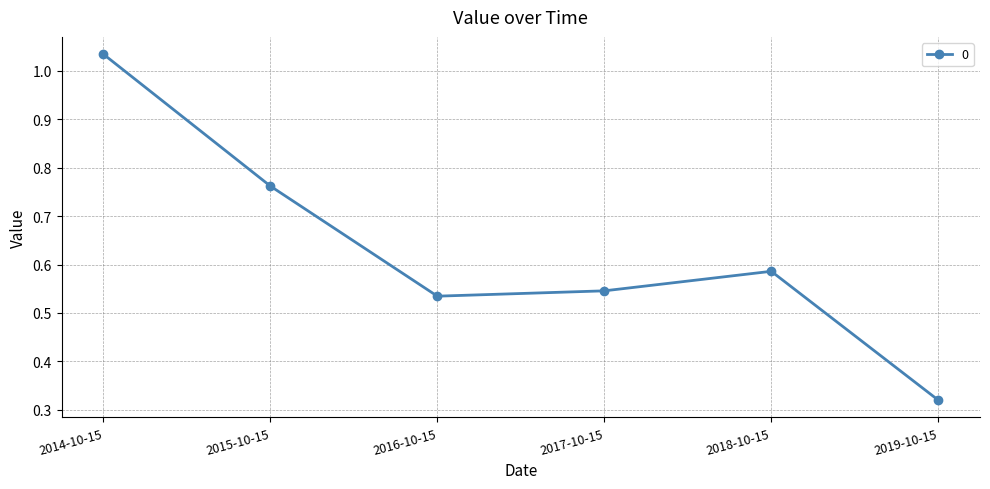

Is it true that the value at 2015-10-15 is 1.3?

False